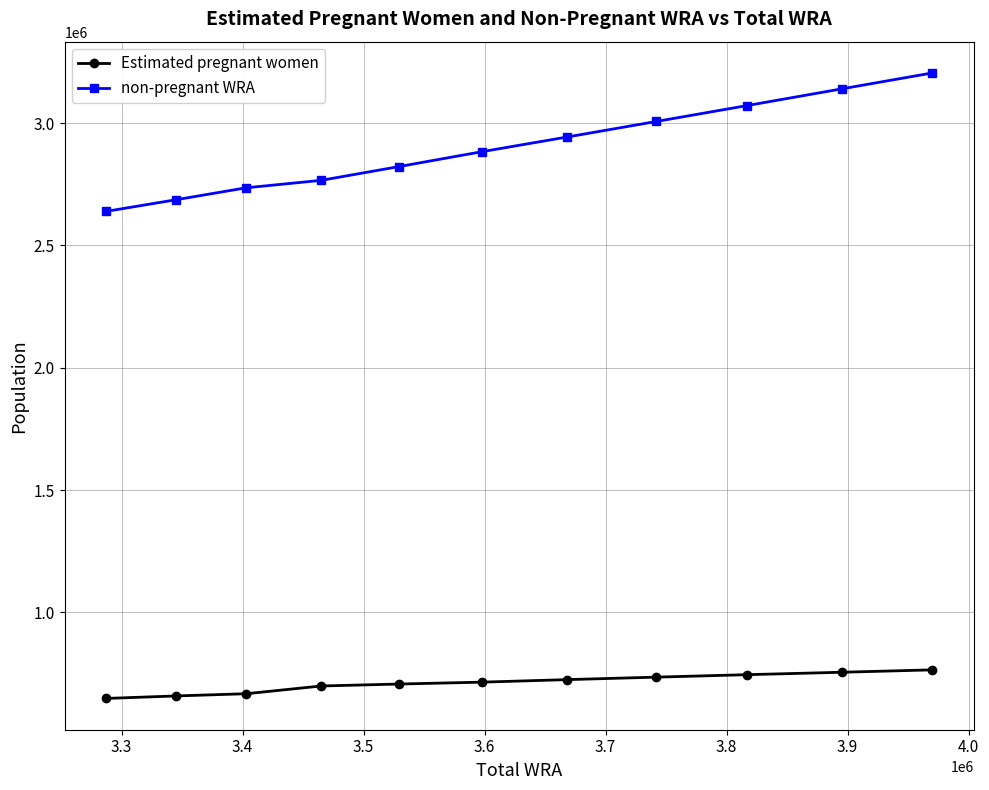

What is the value of the Estimated pregnant women point at the 10th from the left?

755090.2